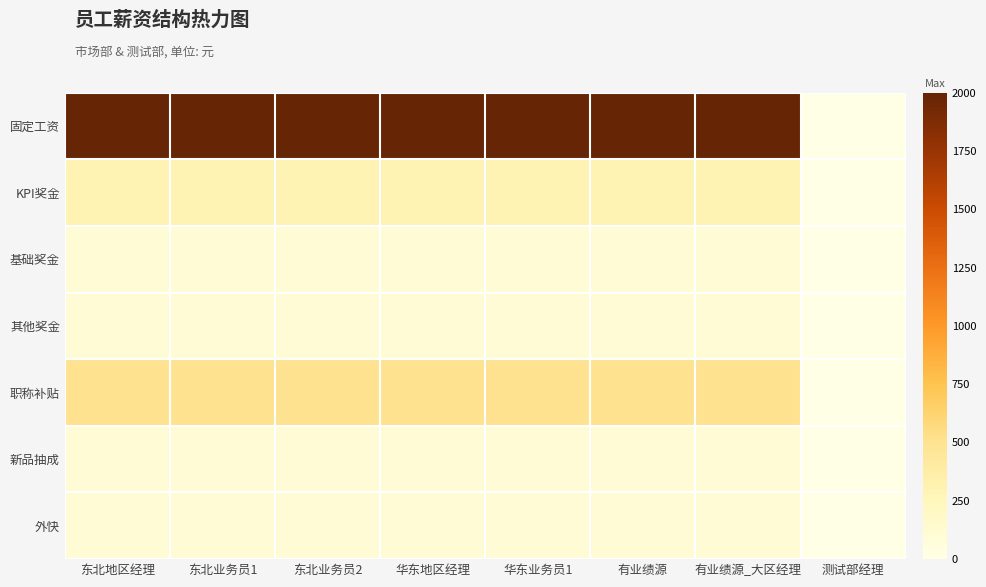

List the series in order of their peak value, lowest first.

基础奖金, 其他奖金, 新品抽成, 外快, KPI奖金, 职称补贴, 固定工资